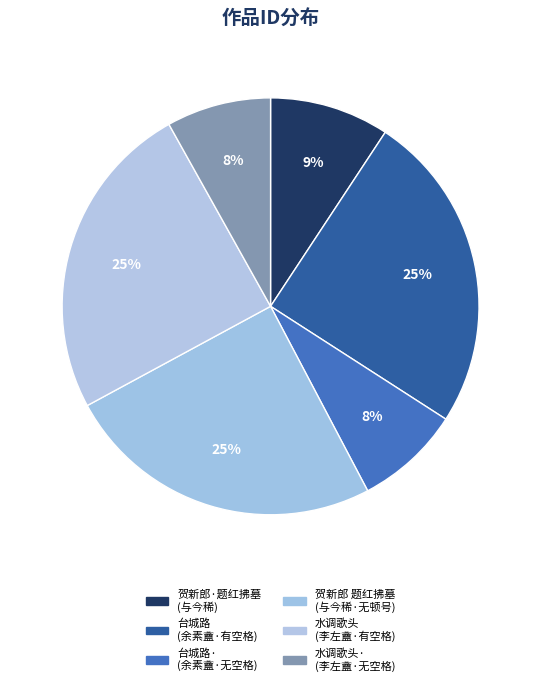

To the nearest percent, what is the average slice percentage?

17%